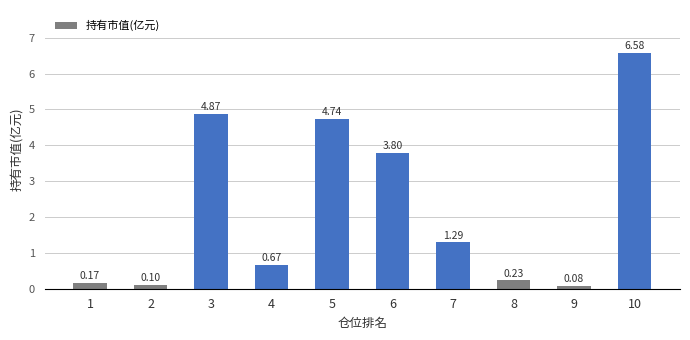

What is the sum of the values at 5 and 3?

9.6